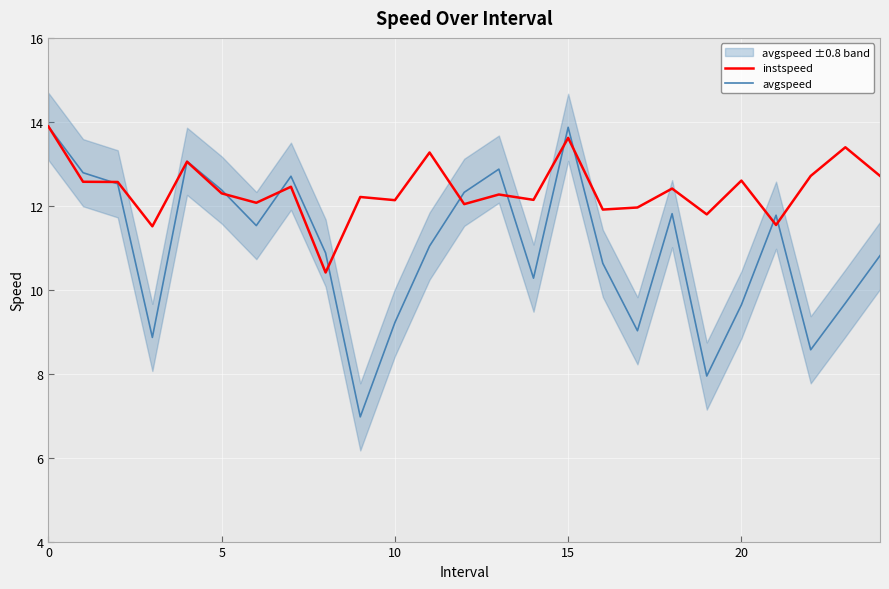

Reading right to left, transcribe all the data shown in this chart.

instspeed: 12.7	13.4	12.7	11.5	12.6	11.8	12.4	12.0	11.9	13.6	12.1	12.3	12.0	13.3	12.1	12.2	10.4	12.5	12.1	12.3	13.0	11.5	12.6	12.6	13.9
avgspeed: 10.8	9.7	8.6	11.8	9.6	7.9	11.8	9.0	10.6	13.9	10.3	12.9	12.3	11.0	9.2	7.0	10.9	12.7	11.5	12.4	13.1	8.9	12.5	12.8	13.9